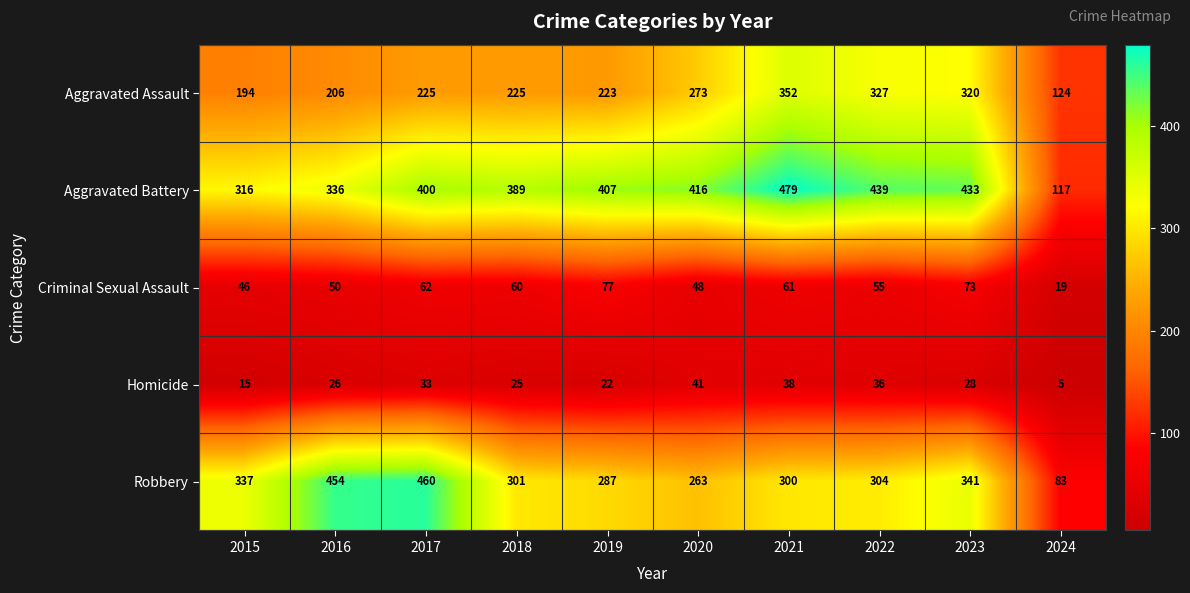

Is the value of Criminal Sexual Assault at 2017 greater than the value of Homicide at 2017?

Yes